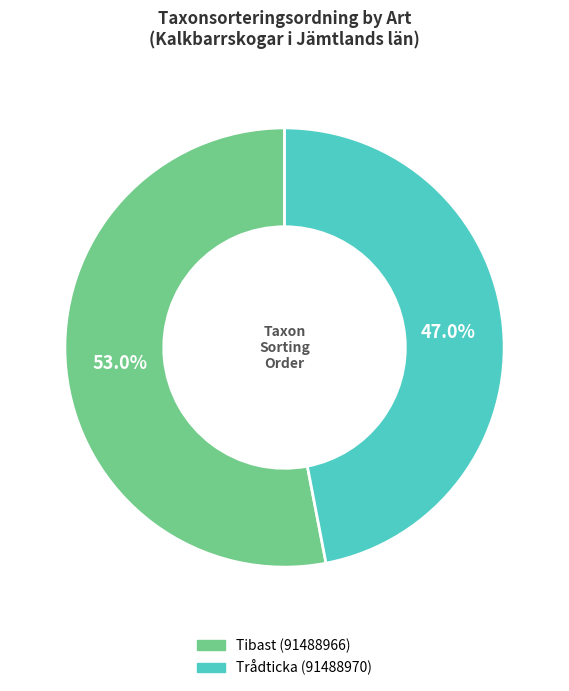

True or false: Trådticka (91488970) accounts for 33% of the total.

False